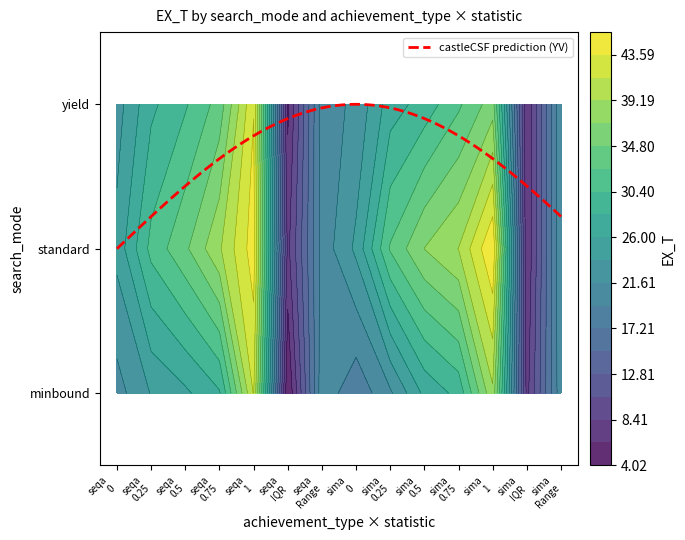

The yield_sima series shows 30.0 at 0. True or false?

False